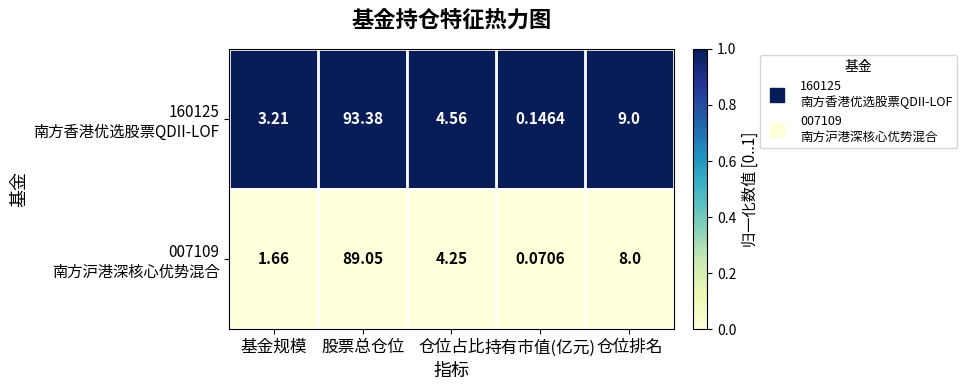

At which category does the chart reach its minimum across all series?

持有市值(亿元)